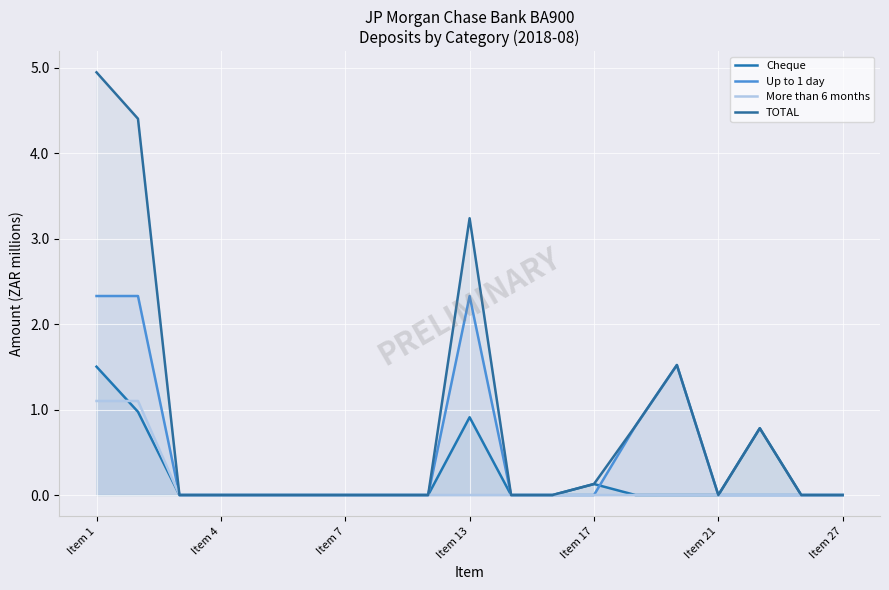

At which category is the sum across all series the highest?

Item 1